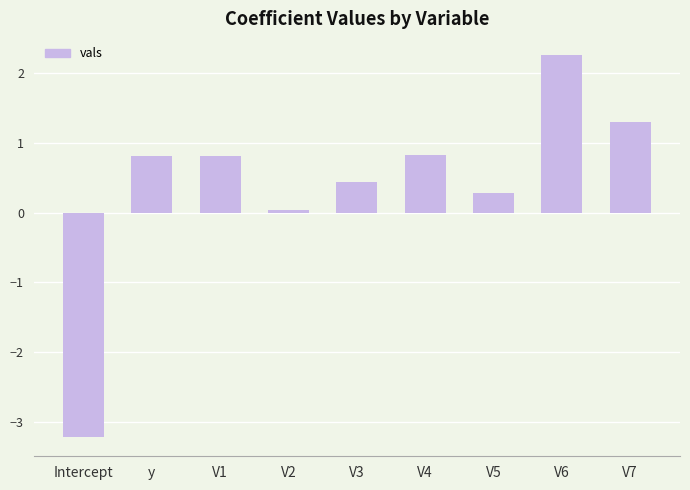

Does the chart contain any negative values?

Yes